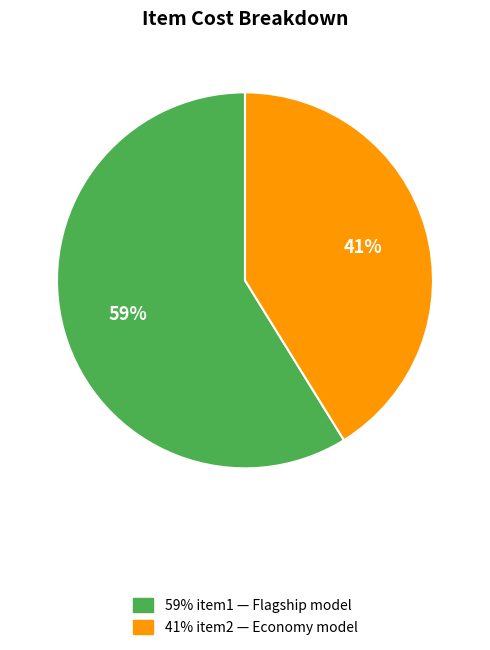

Is there any slice that represents more than half of the pie?

Yes